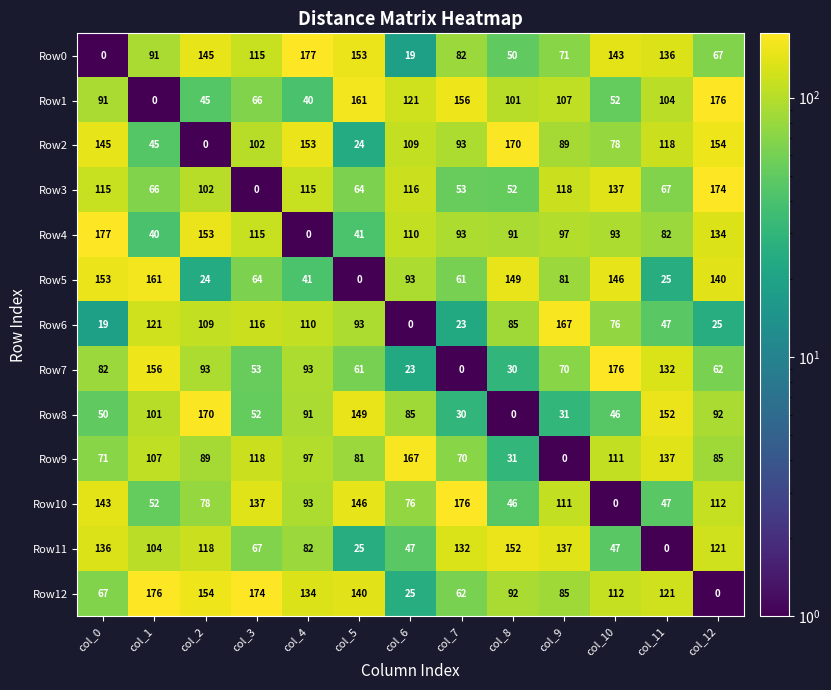

Where is Row11 nearest to the value 76?

col_4